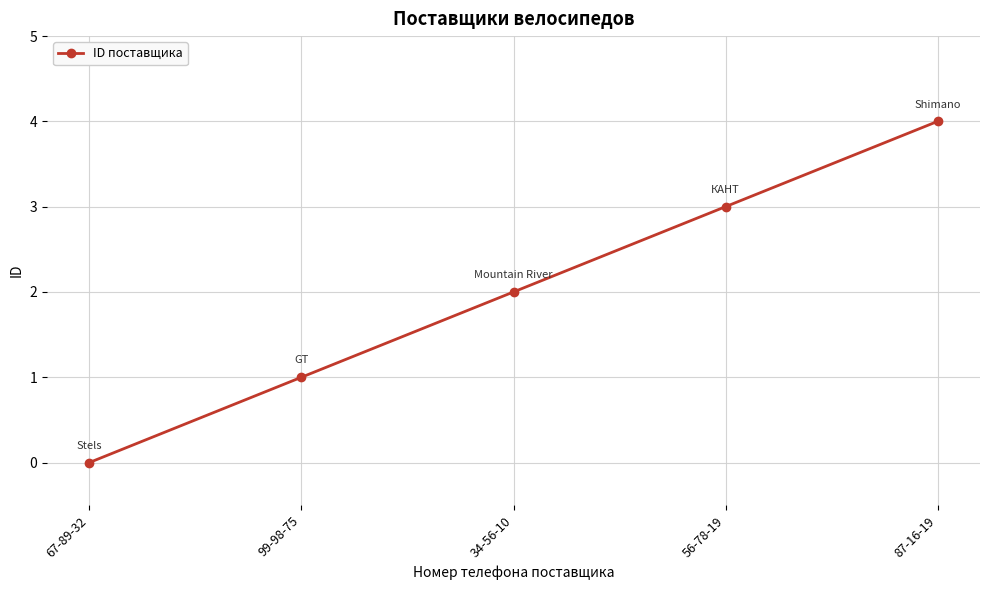

What is the label of the 2nd point from the left?

99-98-75